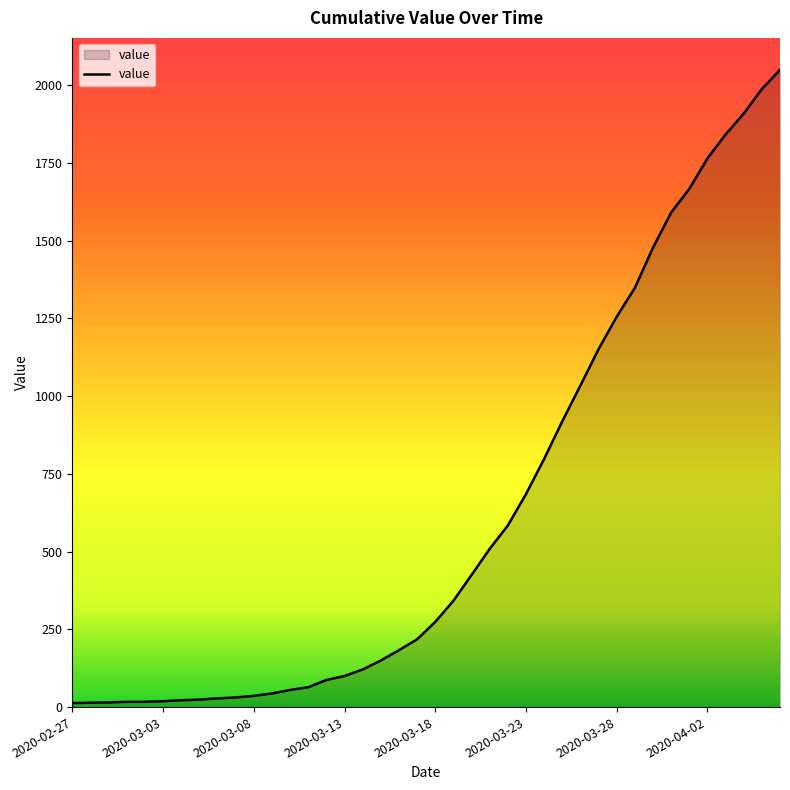

What is the greatest value displayed?

2049